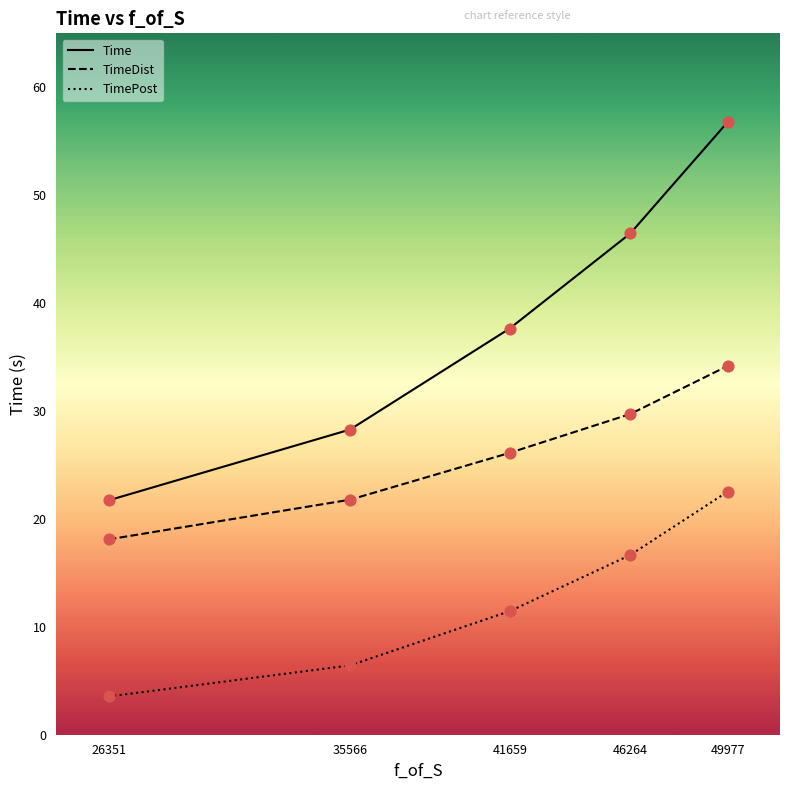

Which series contains the lowest Y value?

TimePost